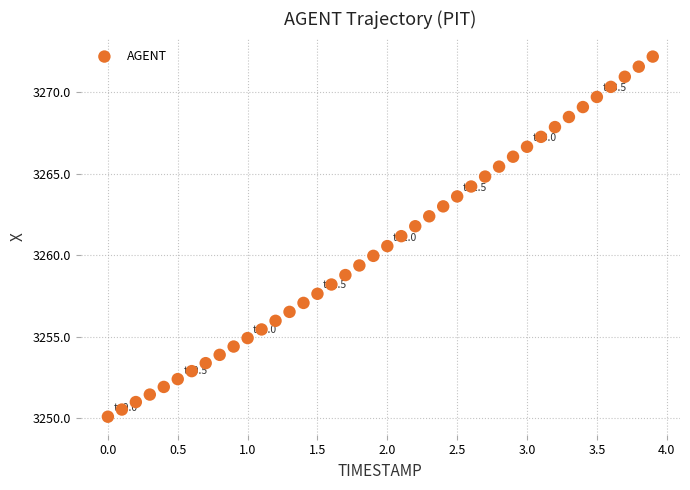

What is the range of X values (max minus min)?

3.9